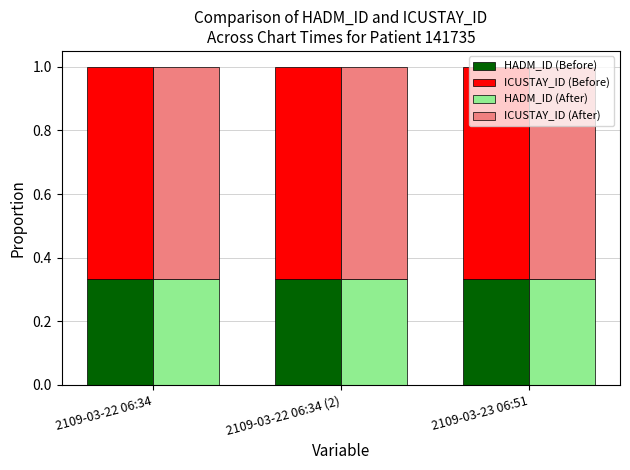

What is the label of the 3rd bar from the right?

2109-03-22 06:34